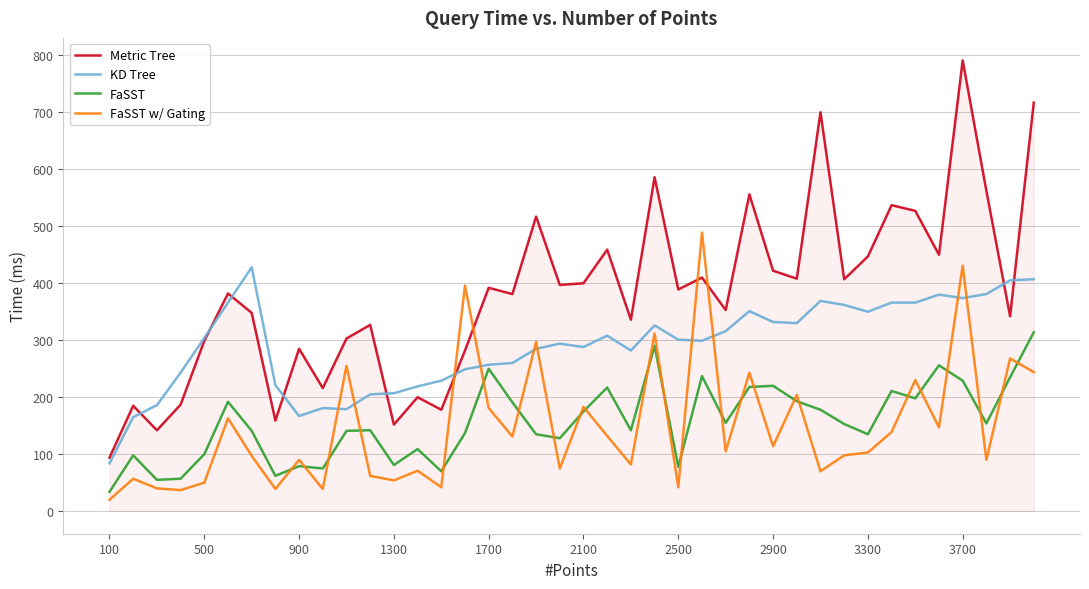

What is the maximum value shown in the chart?

791